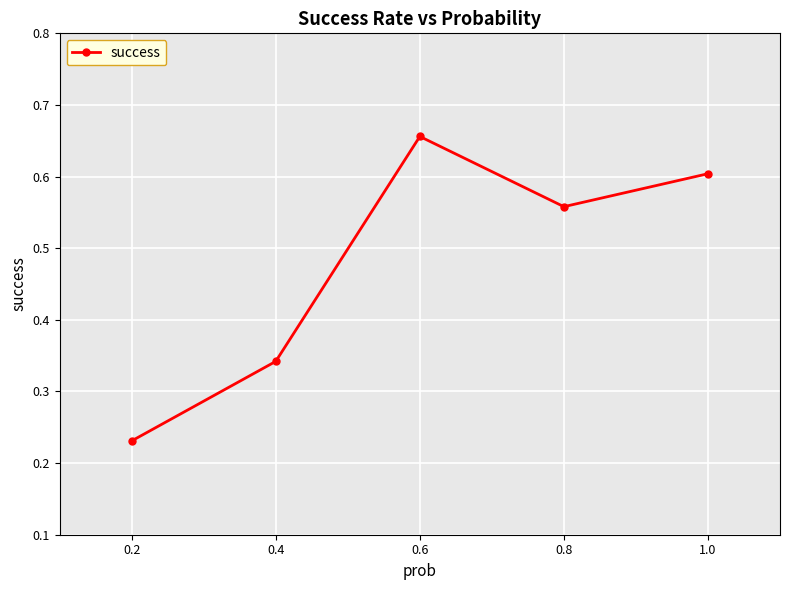

How many values are between 0 and 1?

5